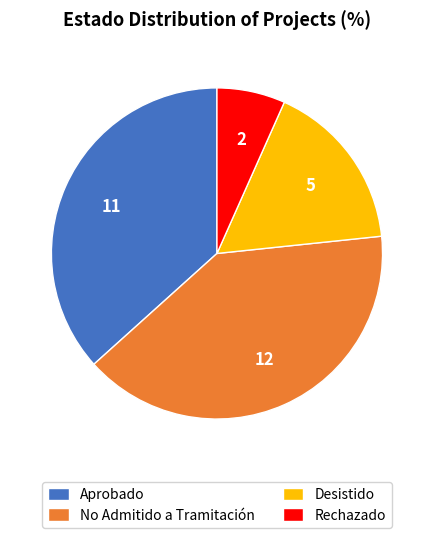

Rank the categories by value from highest to lowest.

No Admitido a Tramitación, Aprobado, Desistido, Rechazado